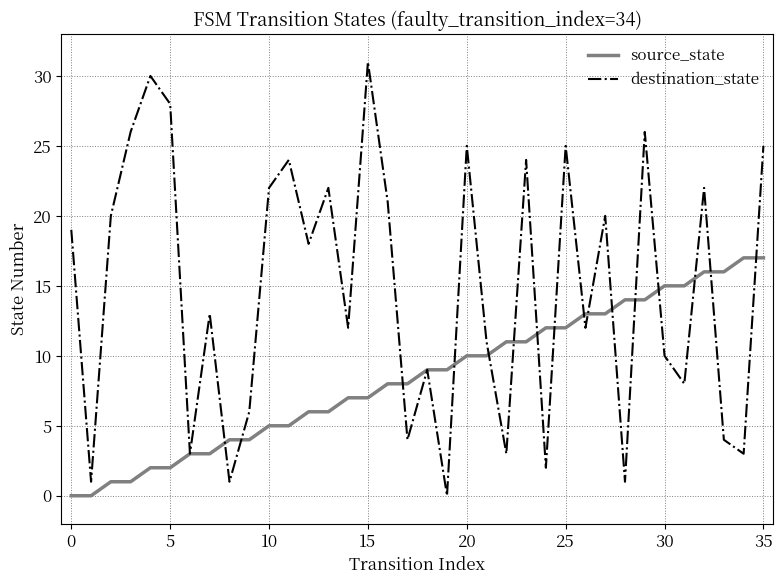

Which series has the largest range (max minus min)?

destination_state